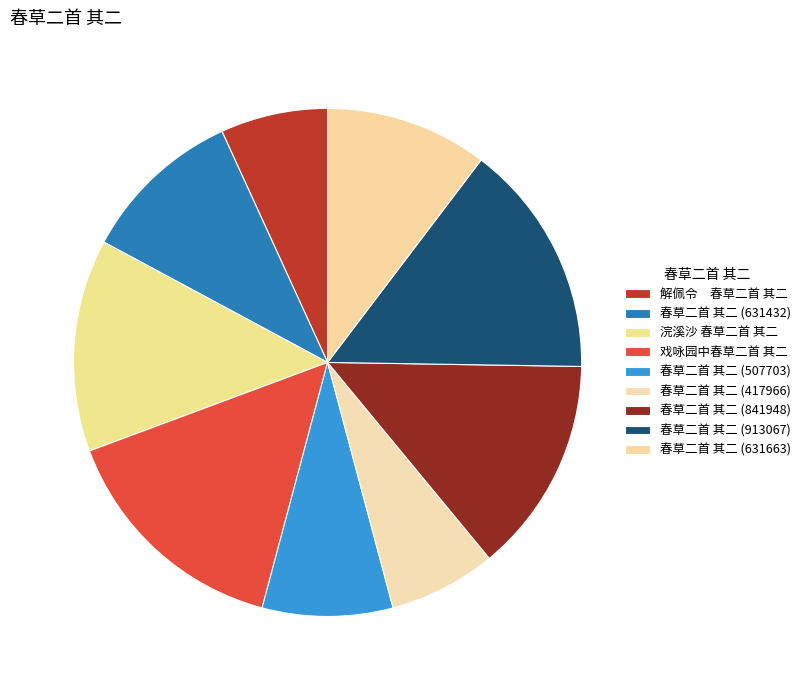

How many segments does this pie chart have?

9